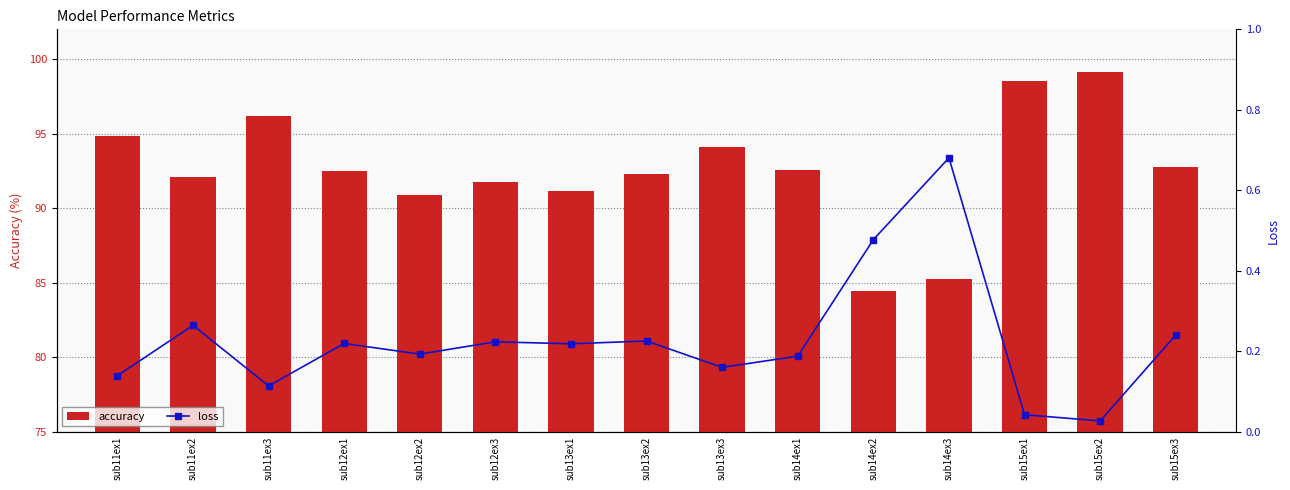

Rank the series at sub14ex1 from lowest to highest value.

loss, accuracy